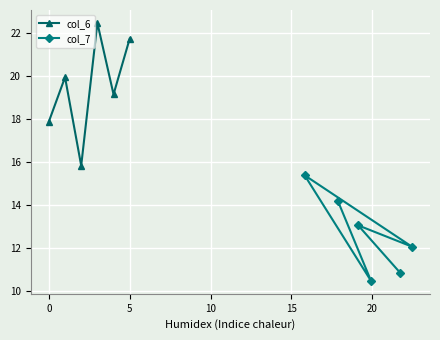

Which series has the largest total across all categories?

col_6